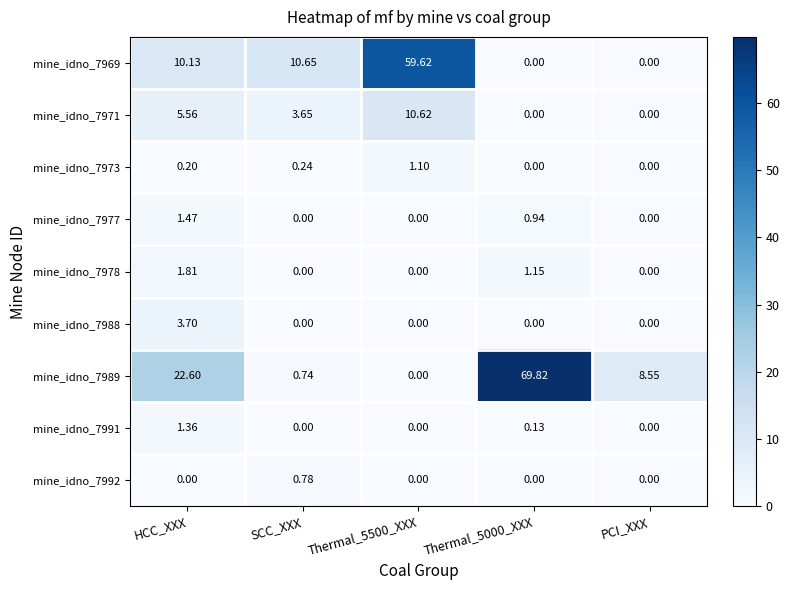

Which series changed the most between HCC_XXX and Thermal_5000_XXX?

mine_idno_7989